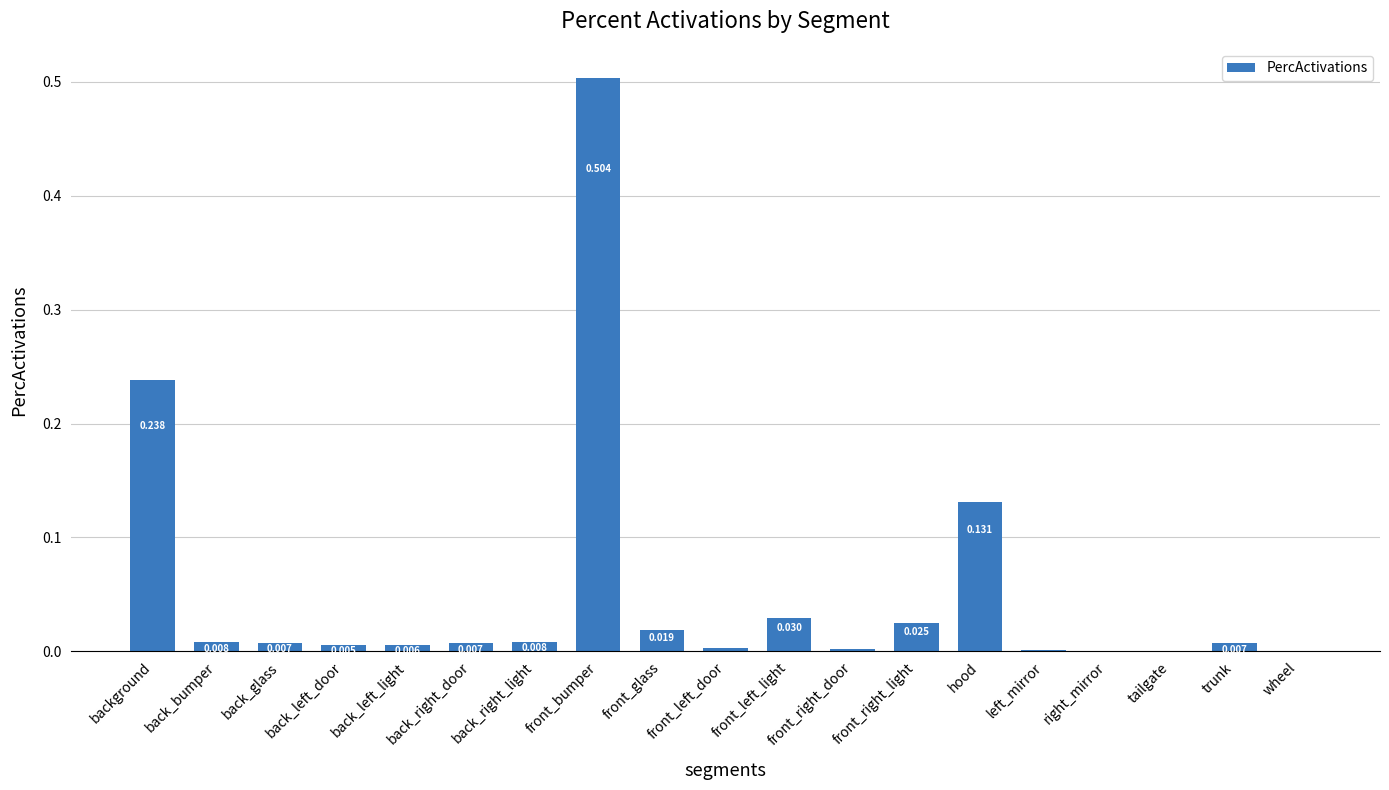

Between background and trunk, which is larger?

background